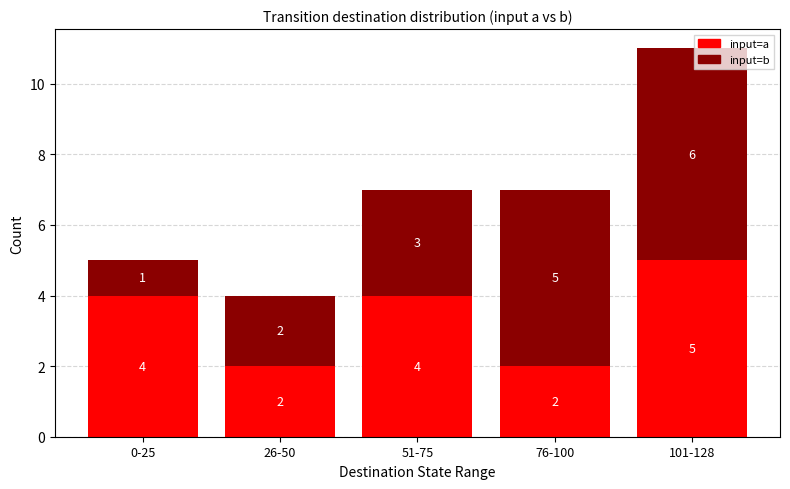

Which category has the highest value in the input=a series?

101-128